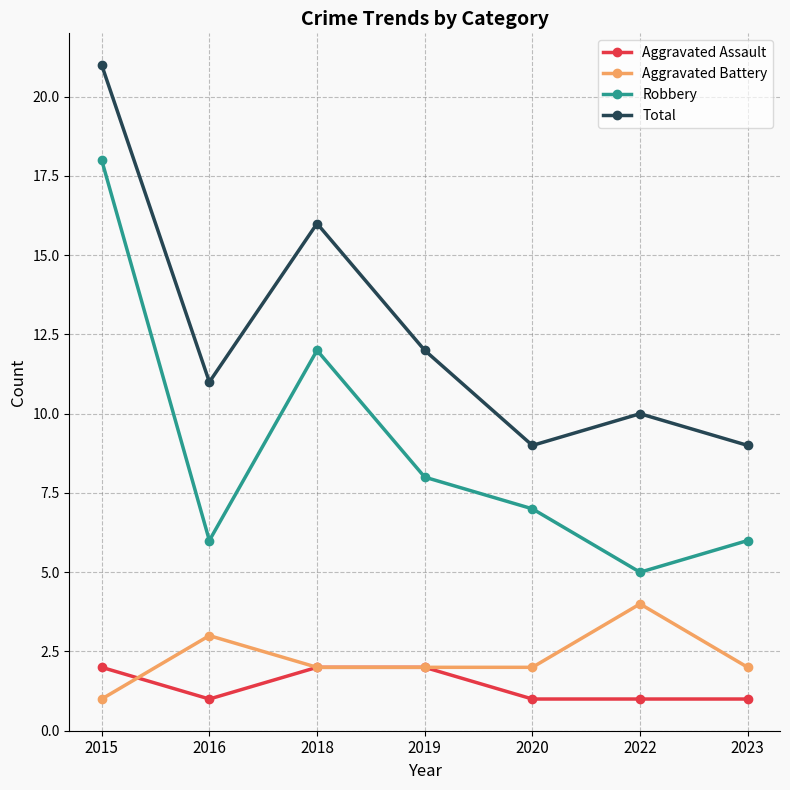

Rank the series by their maximum value, from lowest to highest.

Aggravated Assault, Aggravated Battery, Robbery, Total